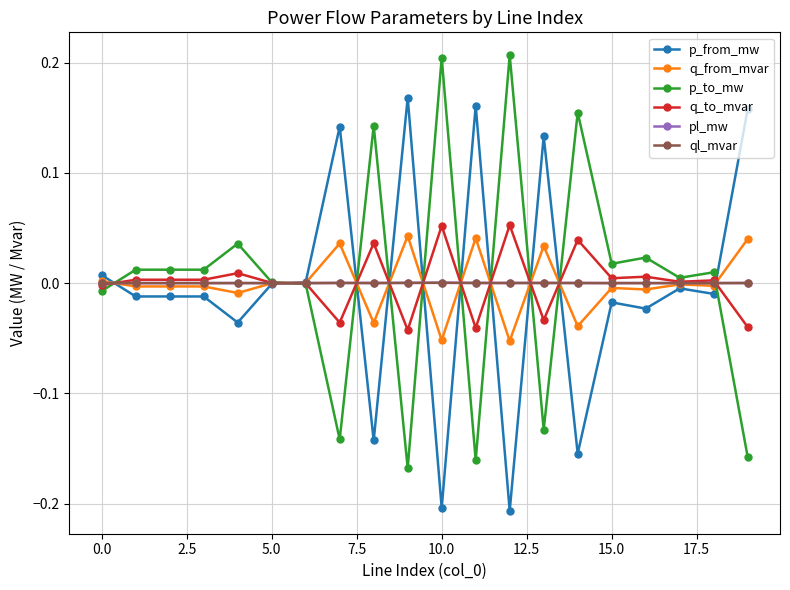

True or false: q_to_mvar has more than 2 interior local peaks.

True